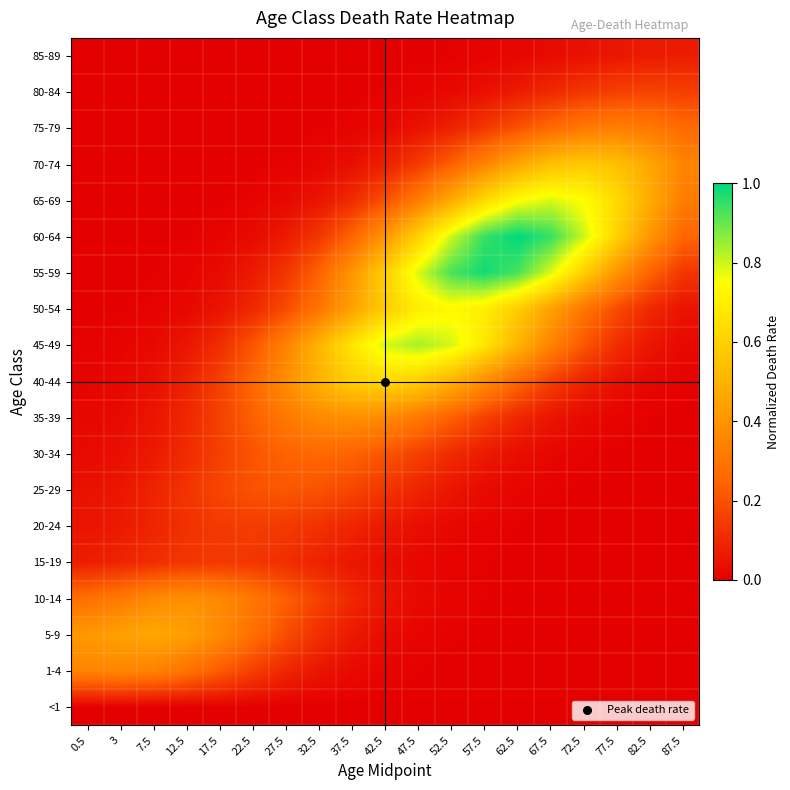

Which has a higher value, 67.5 or 62.5?

62.5